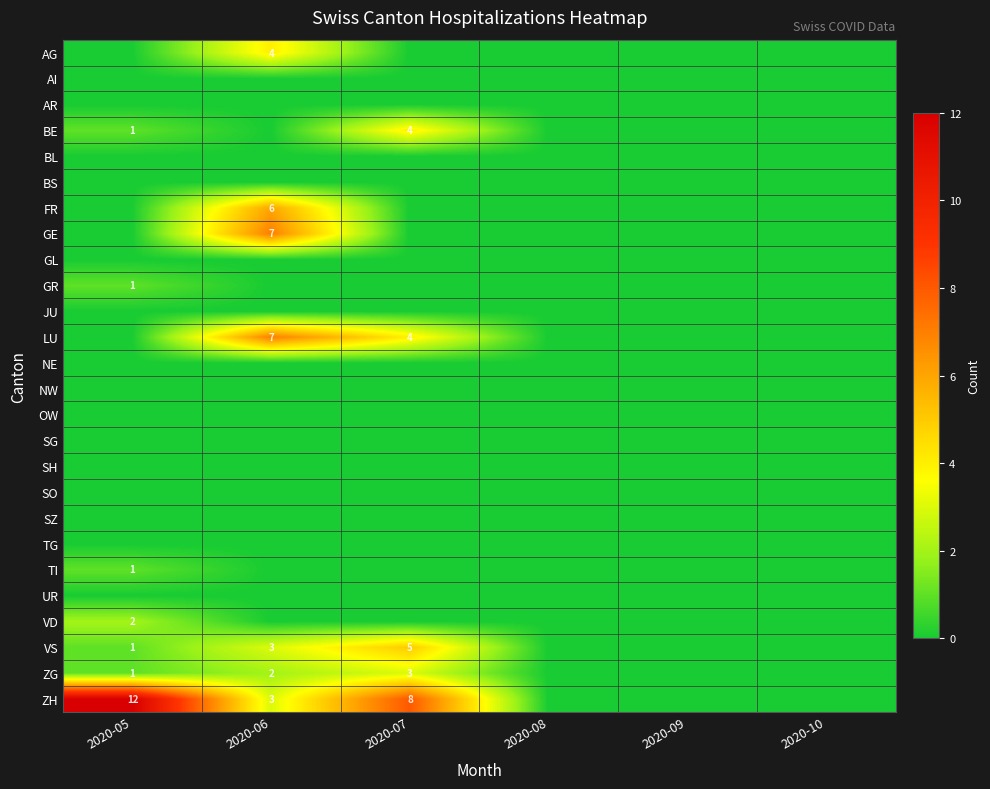

The value of TI at 2020-05 is 2. True or false?

False